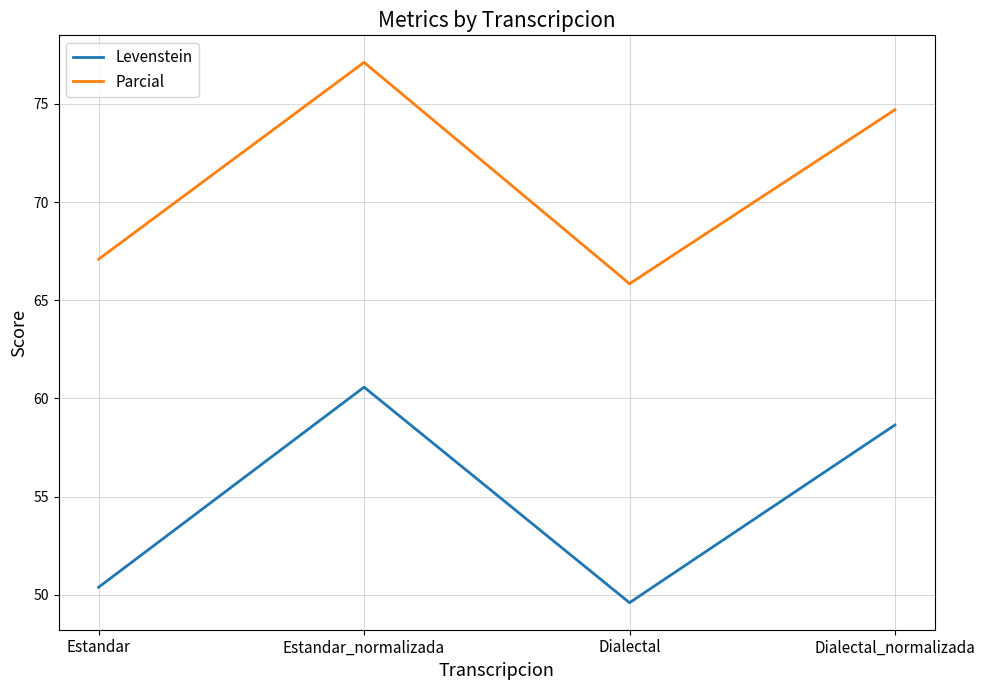

How many values in the Parcial series exceed 74?

2